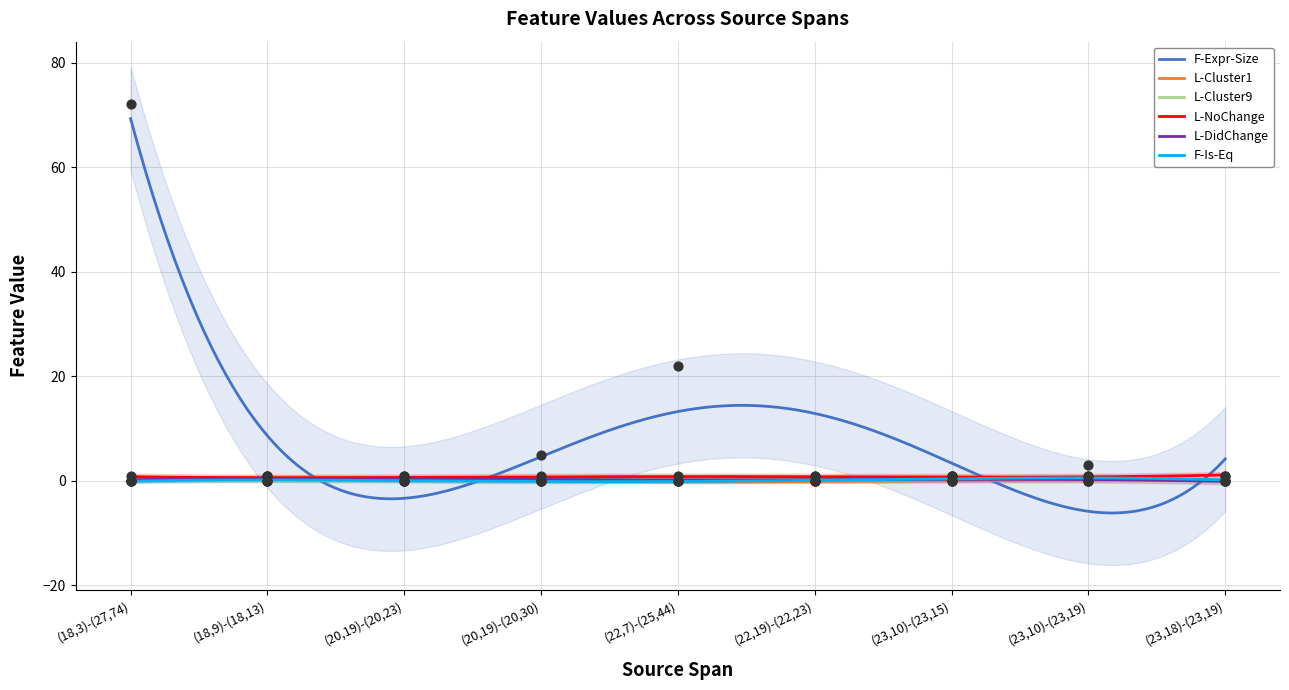

Is the value of F-Expr-Size at (20,19)-(20,23) greater than the value of F-Is-Eq at (23,10)-(23,19)?

No